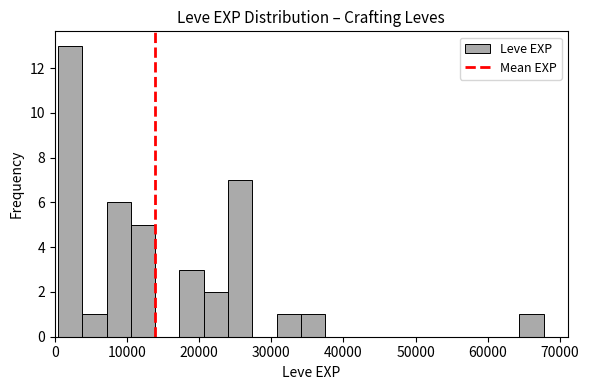

Around what value on the x-axis is the tallest bar? Give the approximate position of its centre, as read against the axis.

2000